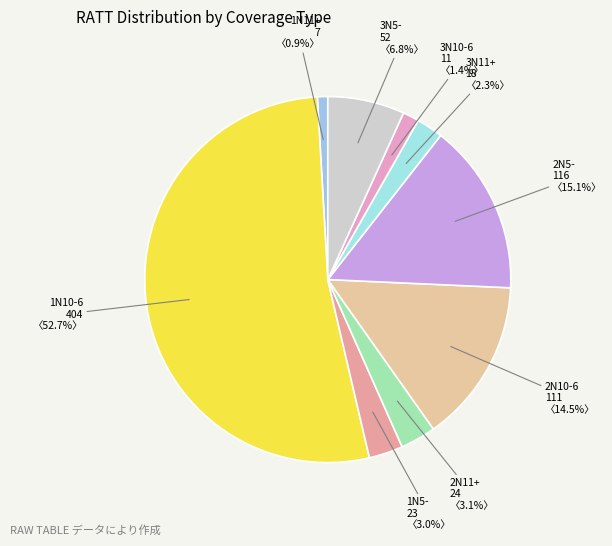

Which category has the biggest portion of the pie?

1N10-6